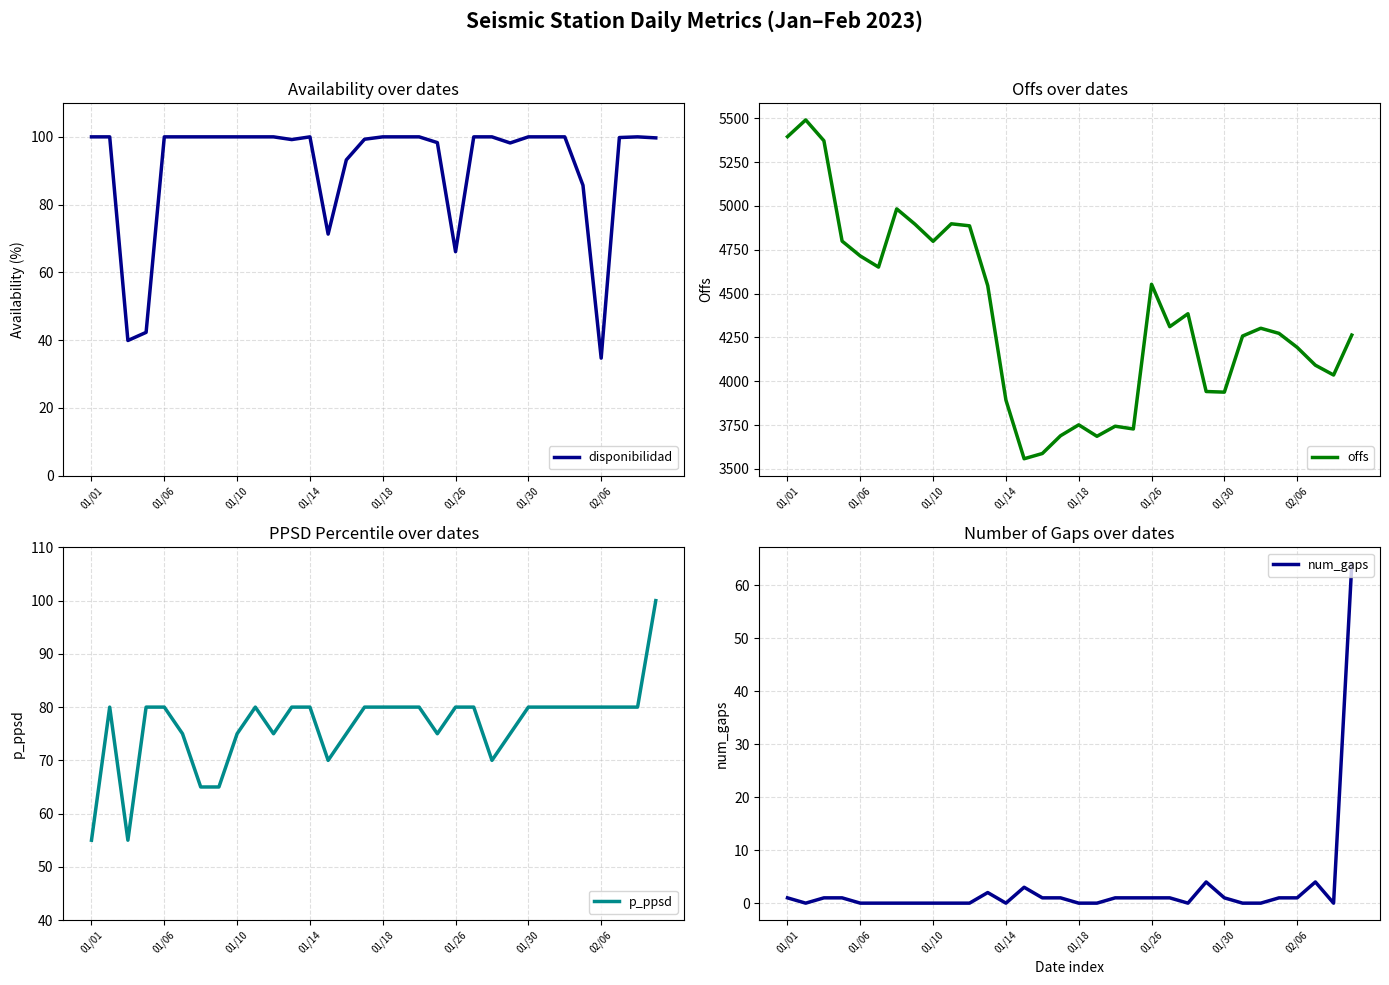

What is the sum of all disponibilidad values?

2927.7